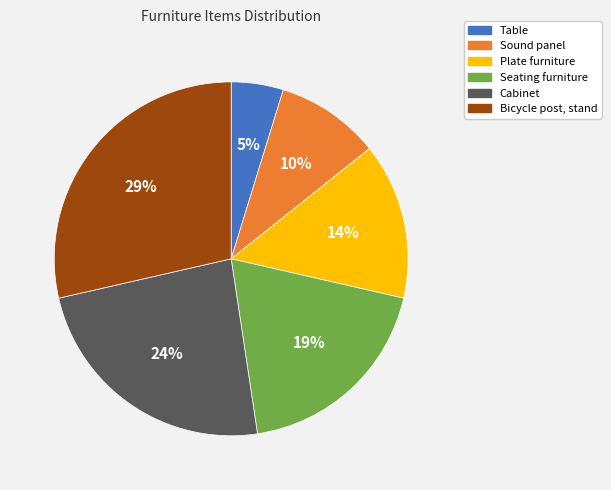

To the nearest percent, what portion does Sound panel represent?

10%